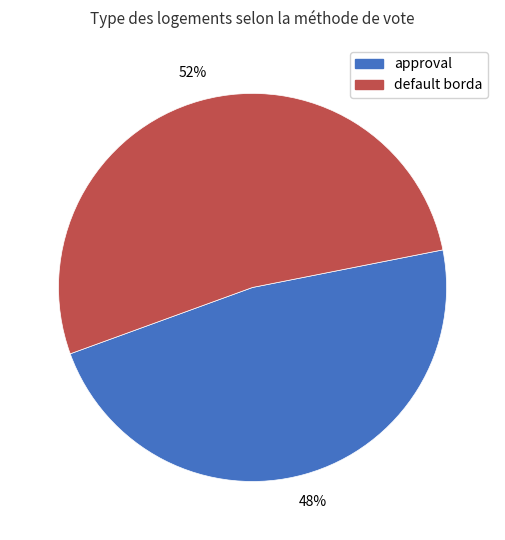

Do default borda and approval together represent more than half of the pie?

Yes